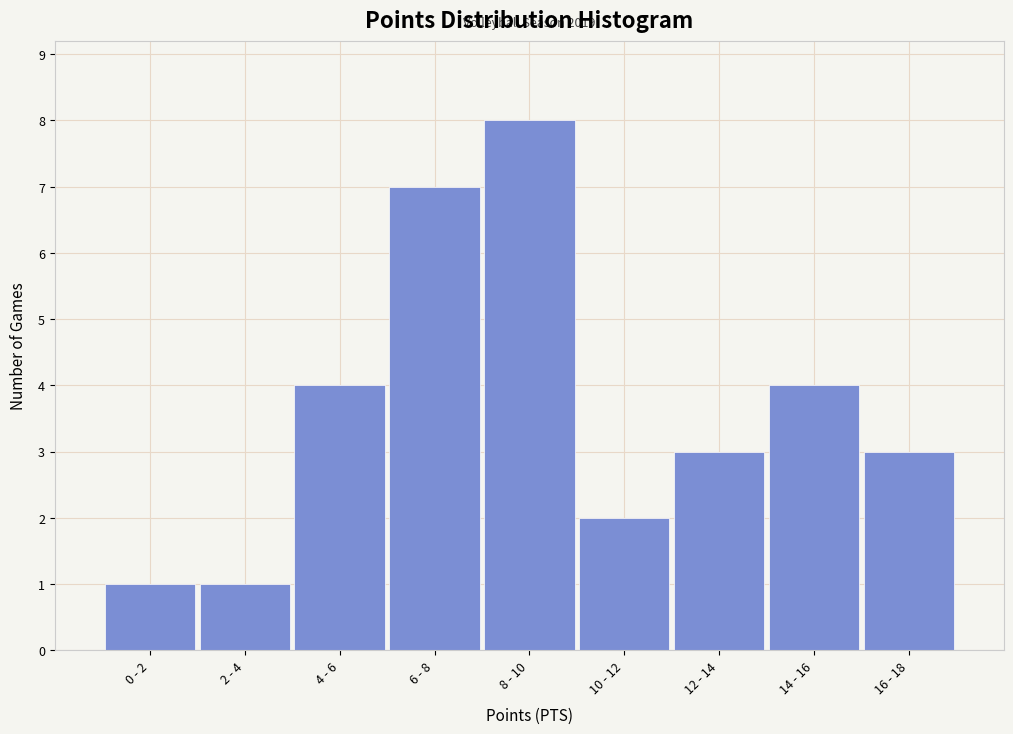

Reading right to left, extract all data points from this chart.

16 - 18=3	14 - 16=4	12 - 14=3	10 - 12=2	8 - 10=8	6 - 8=7	4 - 6=4	2 - 4=1	0 - 2=1